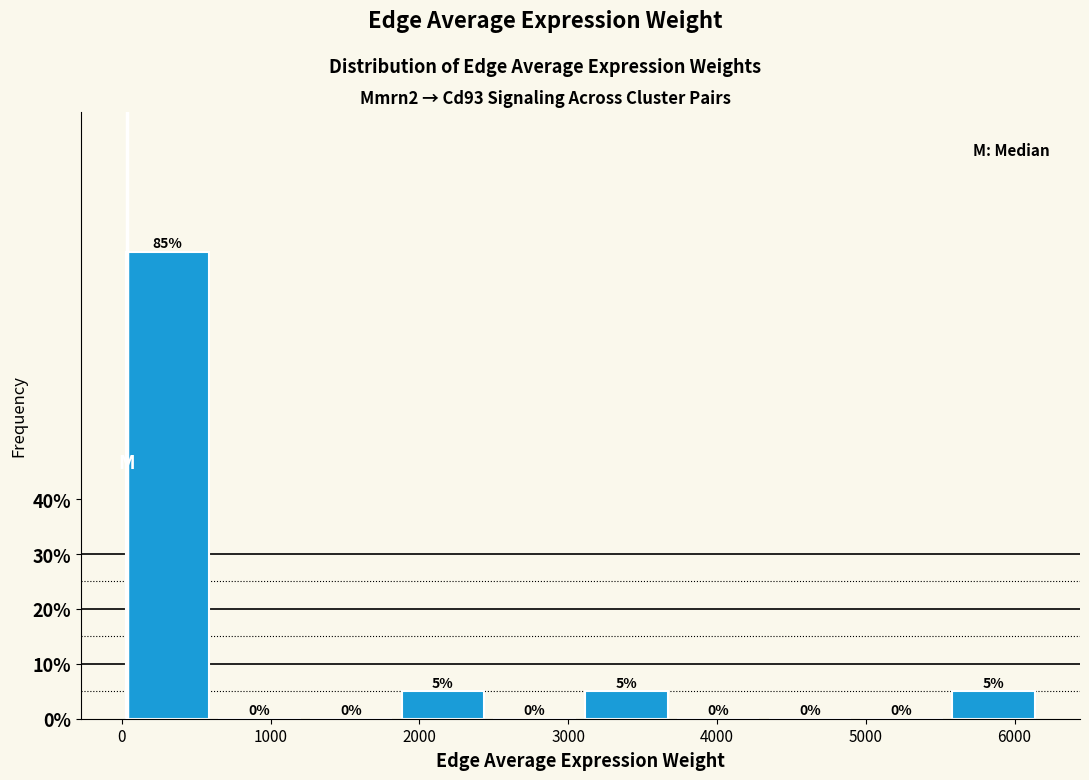

Reading left to right, list every bar in this chart as the range it spans on the x-axis followed by its height. The bar edges are not printed on the chart, so give them approximately, as read against the axis.

0 to 600: 85
600 to 1200: 0
1200 to 1800: 0
1800 to 2500: 5
2500 to 3100: 0
3100 to 3700: 5
3700 to 4300: 0
4300 to 4900: 0
4900 to 5500: 0
5500 to 6200: 5